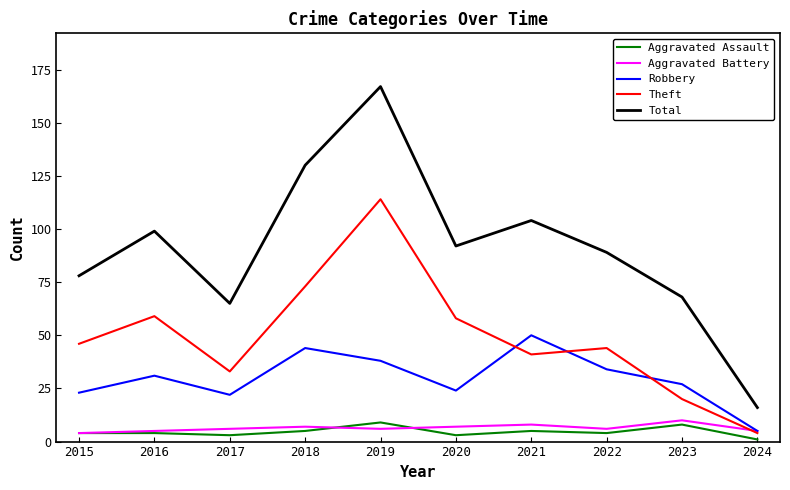

True or false: Aggravated Assault and Total cross at least once.

False